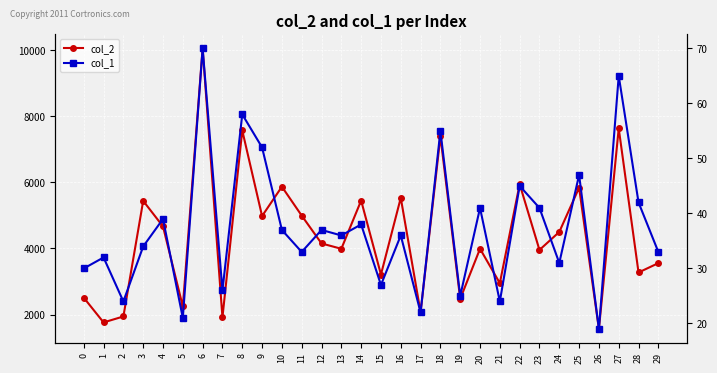

In col_1, how many points are lower than both neighbors (excluding endpoints)?

11